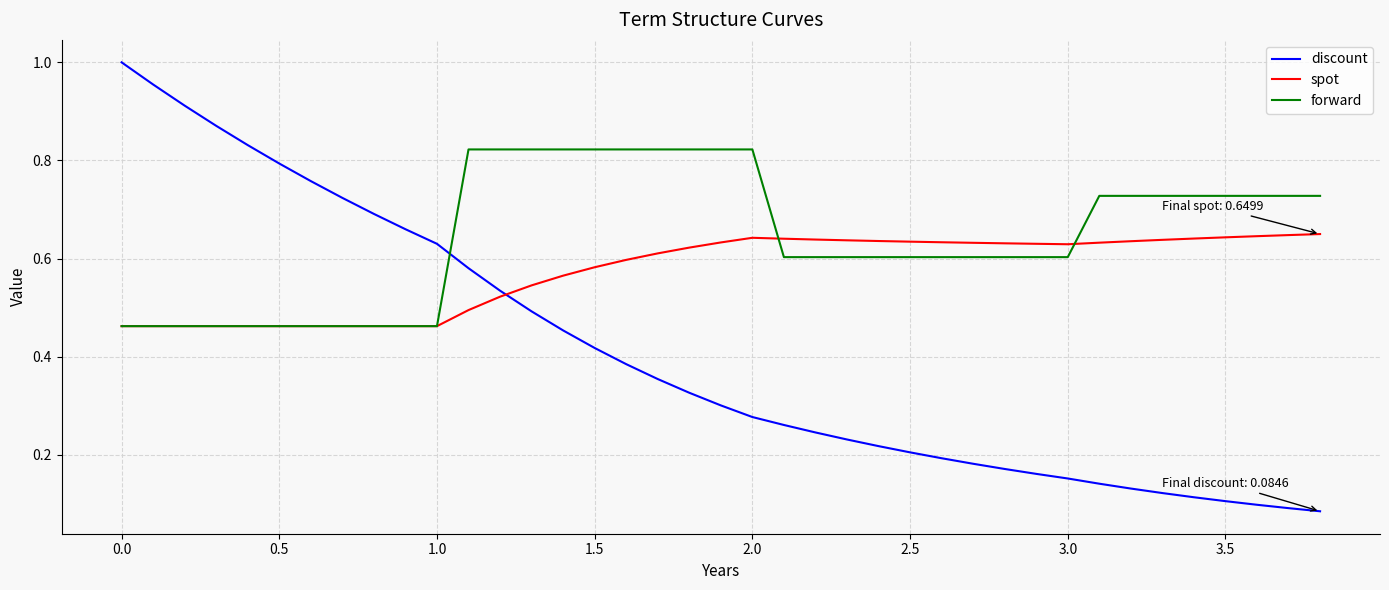

Which series has the largest range (max minus min)?

discount